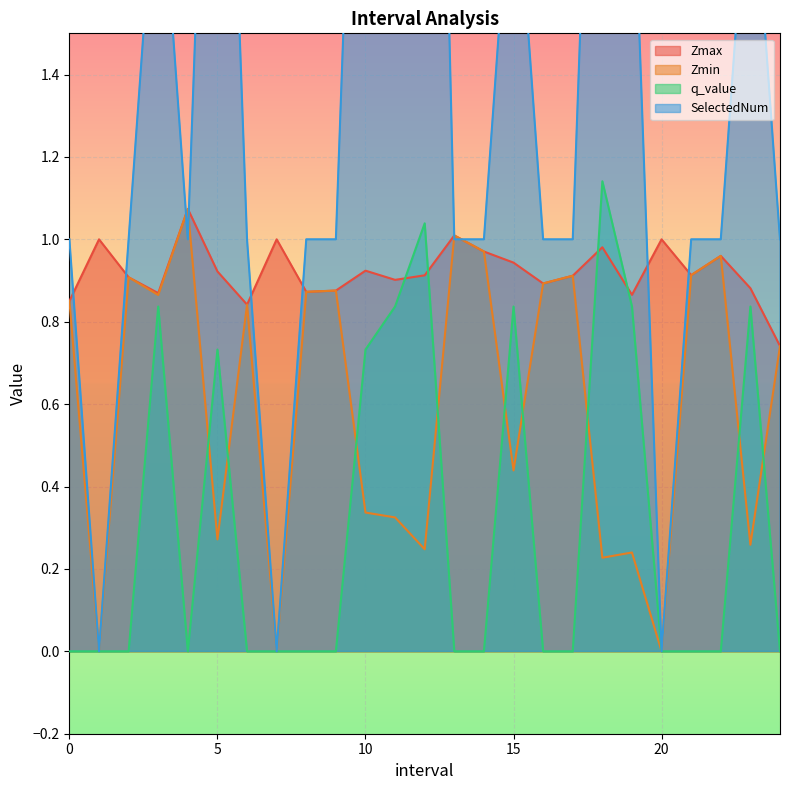

Between which two adjacent categories do Zmin and SelectedNum first intersect?

3.0 and 4.0